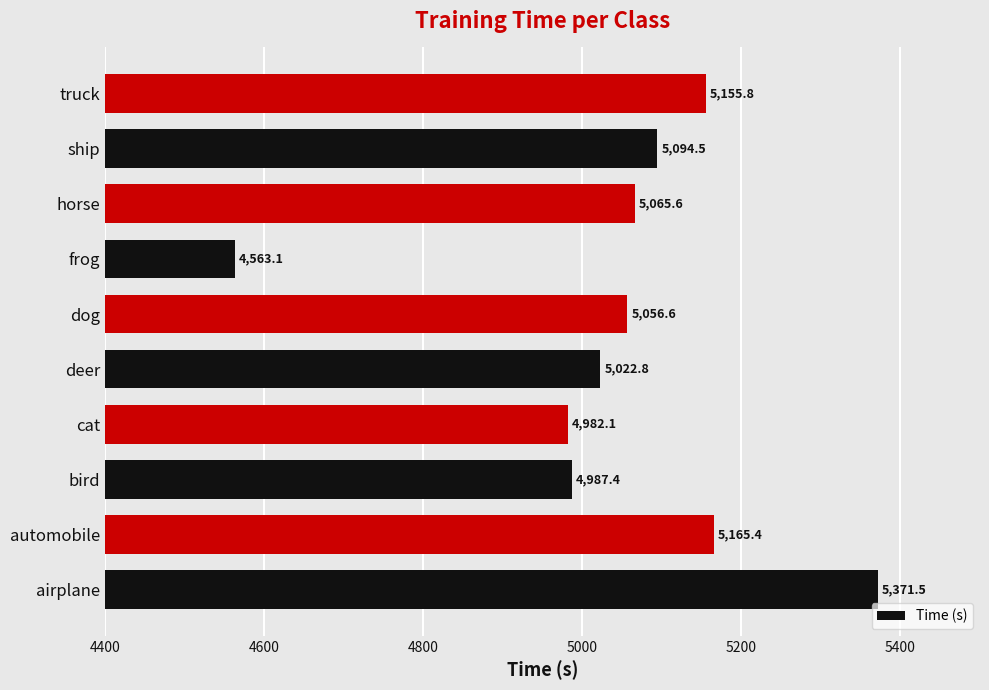

What is the difference between the values at ship and airplane?

277.0